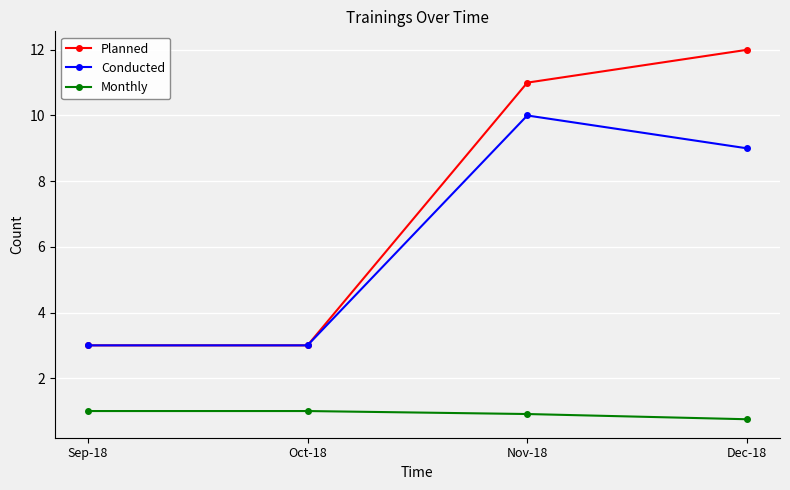

Reading left to right, extract all data points from this chart.

Planned: Sep-18=3.0	Oct-18=3.0	Nov-18=11.0	Dec-18=12.0
Conducted: Sep-18=3.0	Oct-18=3.0	Nov-18=10.0	Dec-18=9.0
Monthly: Sep-18=1.0	Oct-18=1.0	Nov-18=0.9	Dec-18=0.8